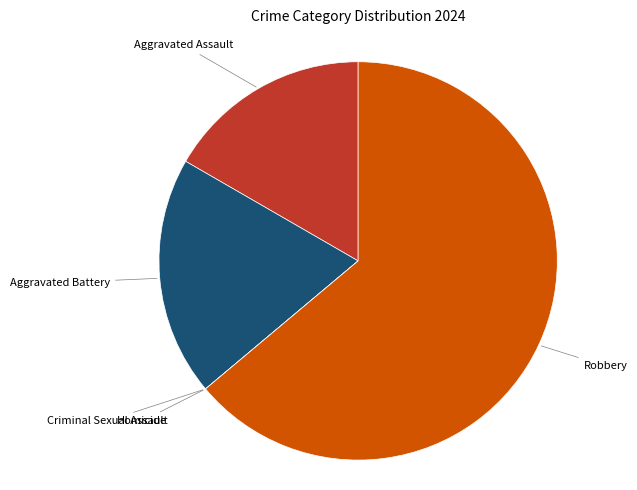

Does any single category account for the majority?

Yes